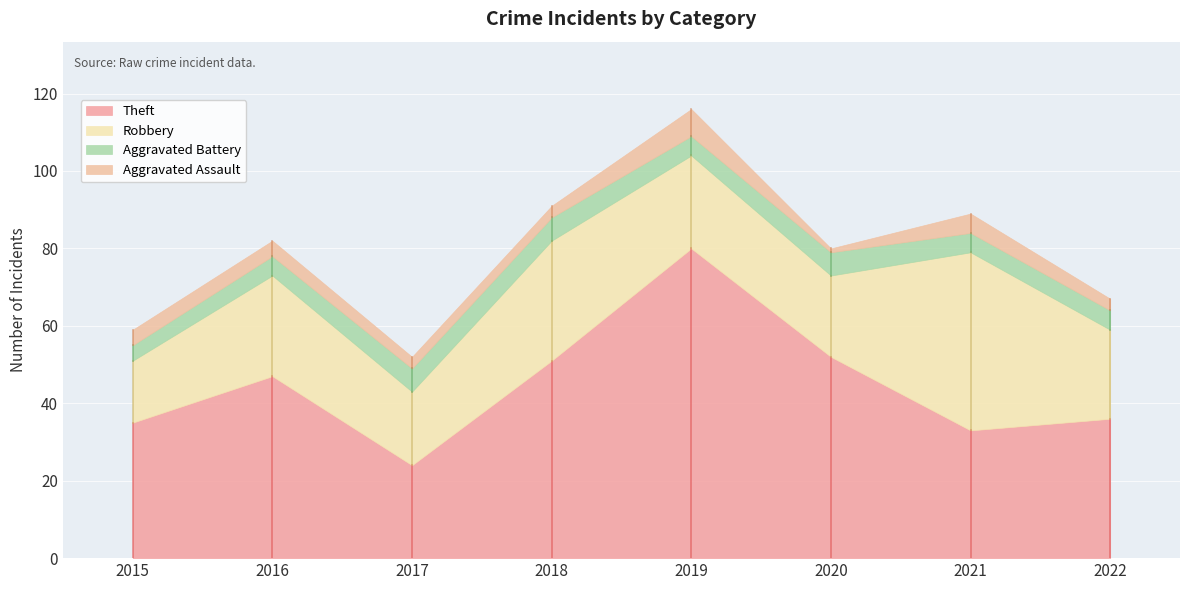

What is the total value across all series at 2020?

80